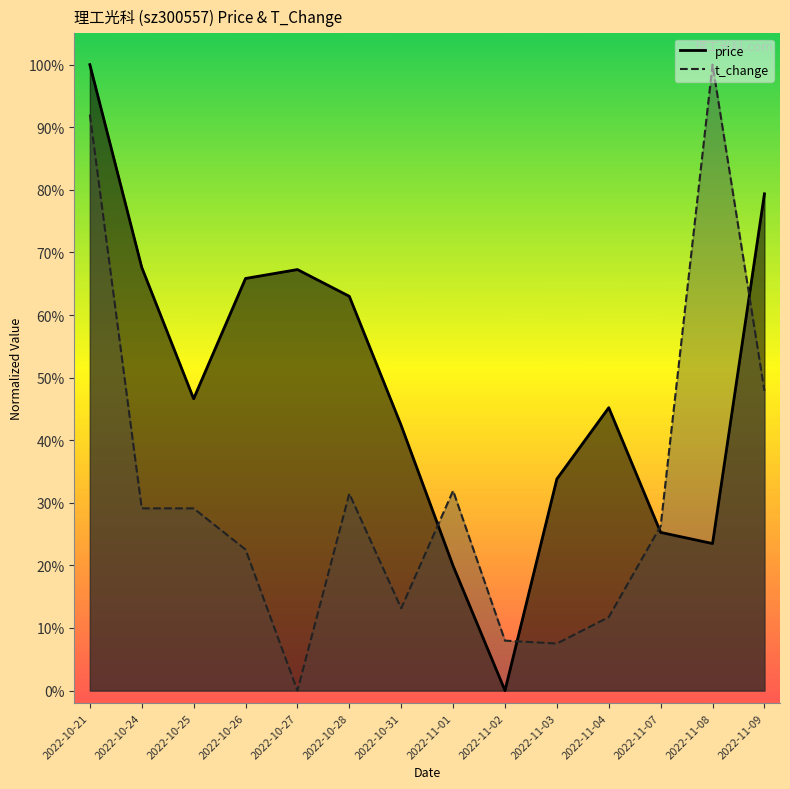

What is the sum of the t_change values at 2022-11-09 and 2022-11-01?

0.8